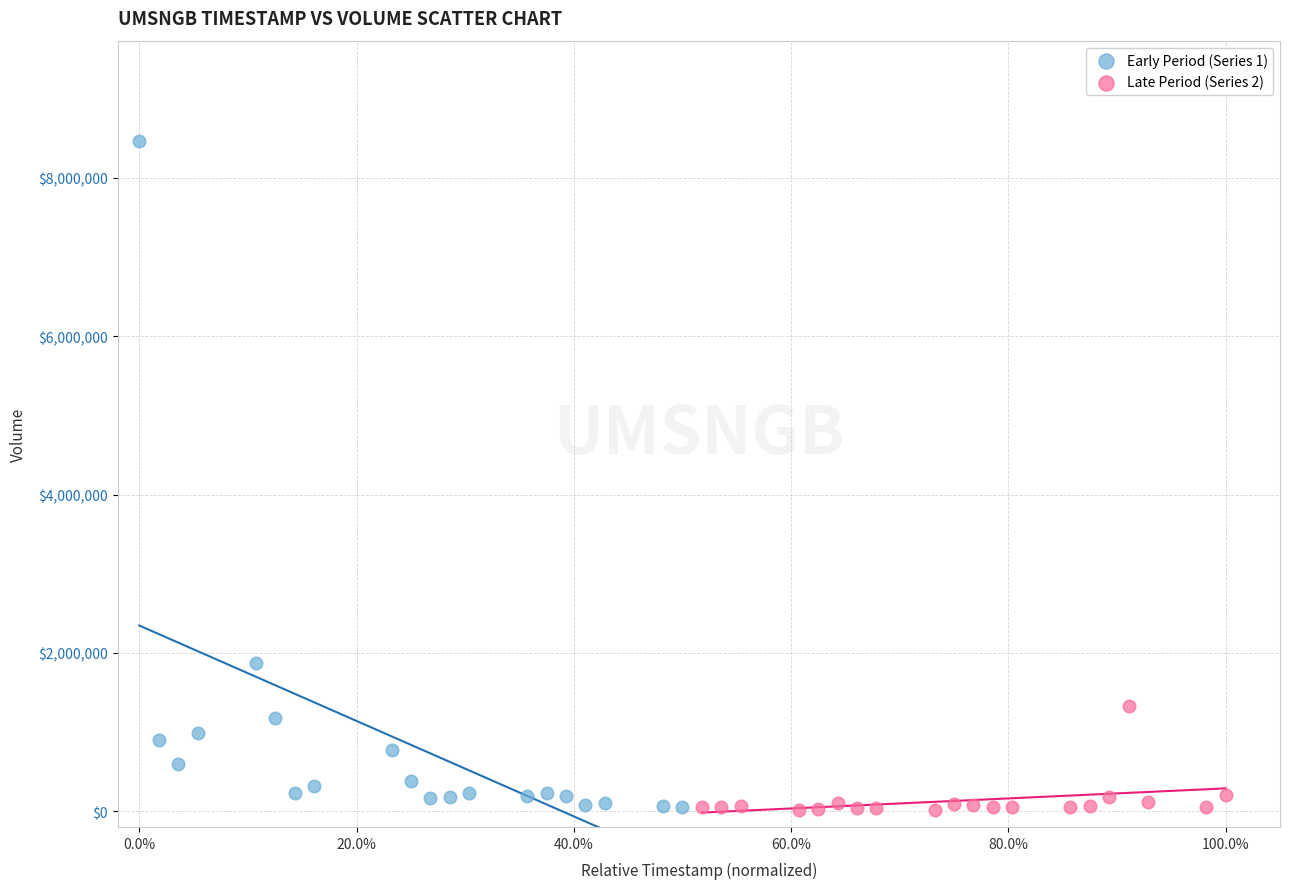

Which series has the largest Y range (max minus min)?

Early Period (Series 1)